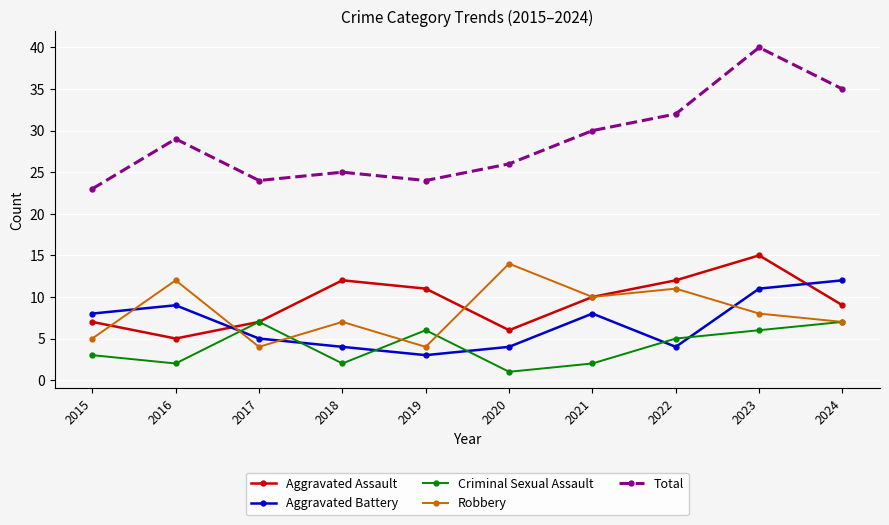

What is the total value across all series at 2018?

50